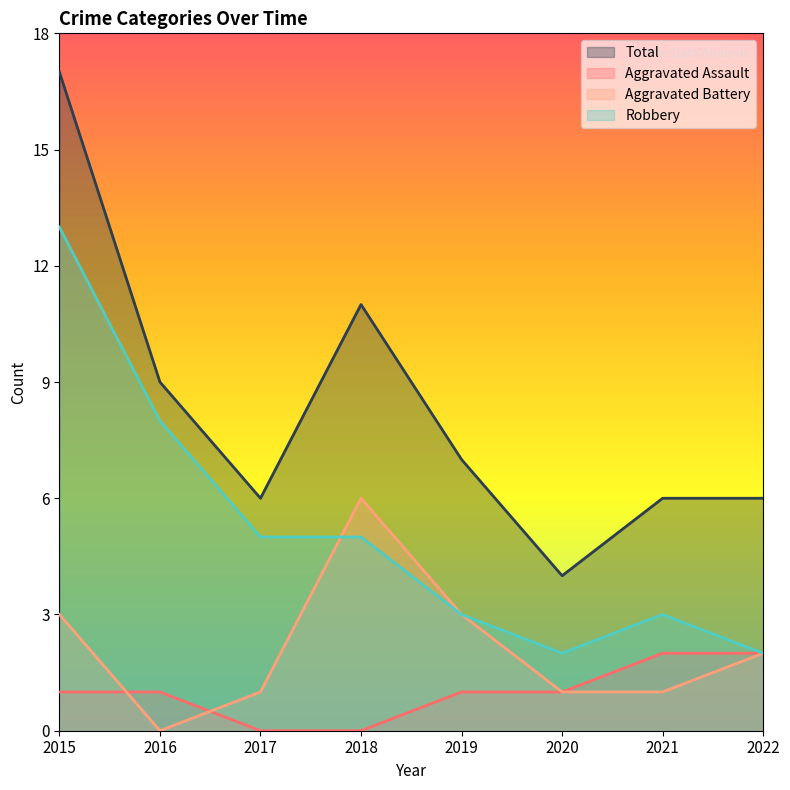

Where is Robbery nearest to the value 7?

2016